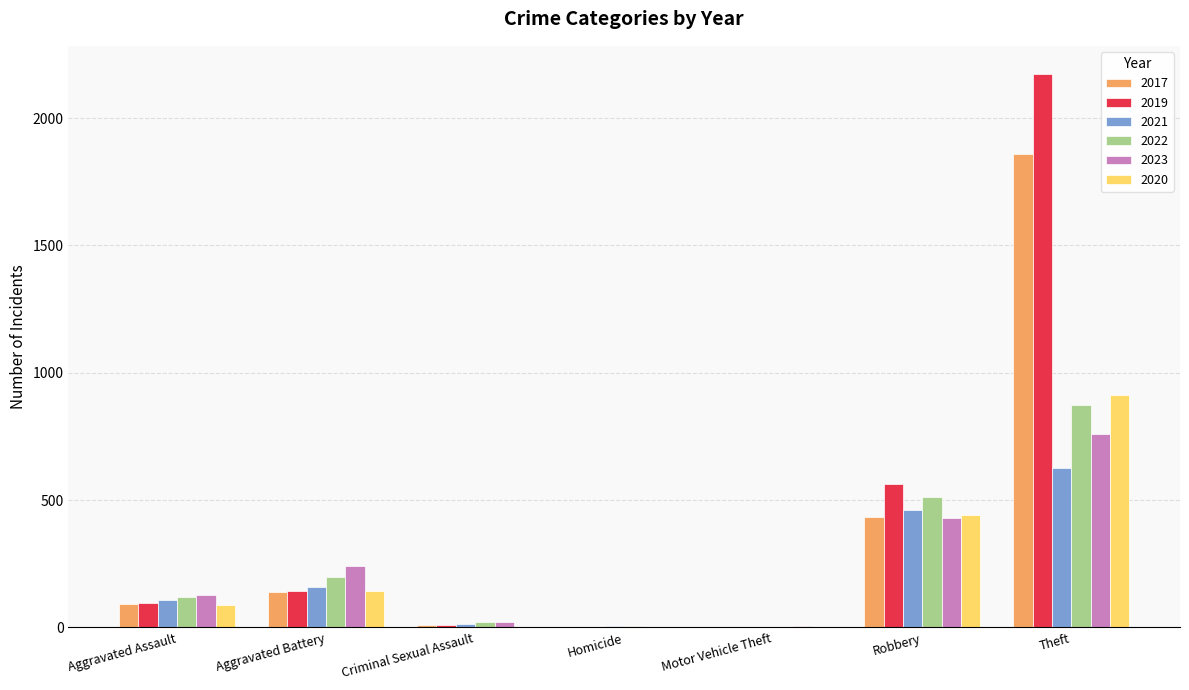

What is the total value across all series at Aggravated Assault?

634